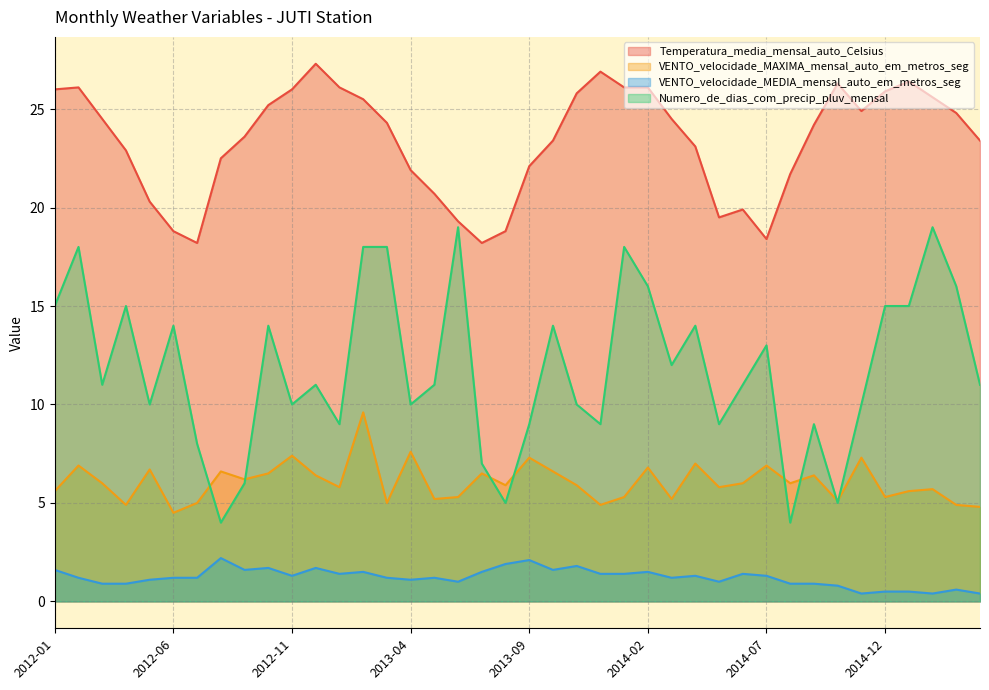

What is the sum of all VENTO_velocidade_MEDIA_mensal_auto_em_metros_seg values?

48.8